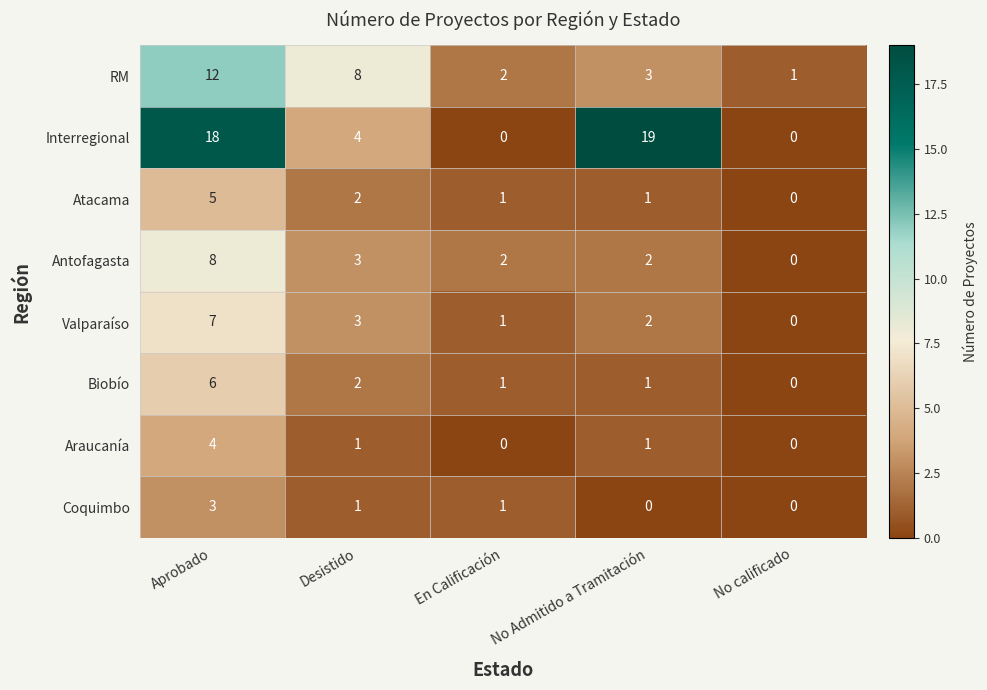

At which label does Araucanía first exceed 1?

Aprobado